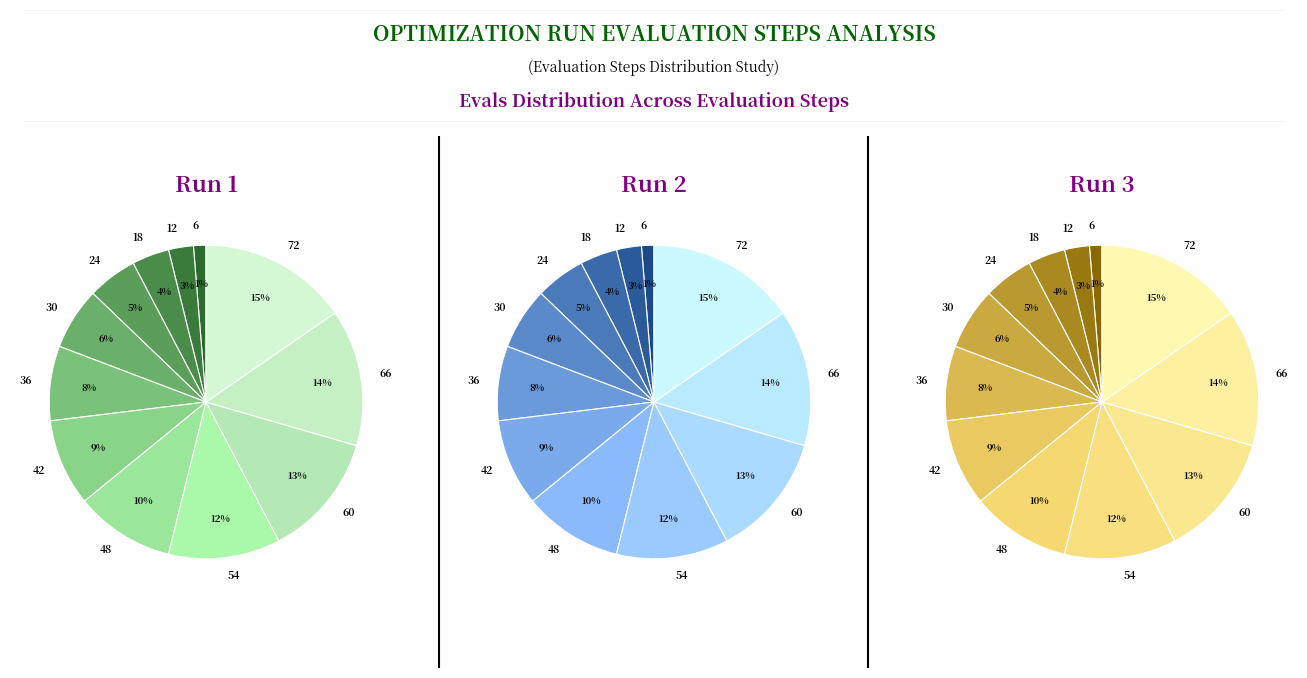

What percentage is the 12 slice, to the nearest percent?

3%